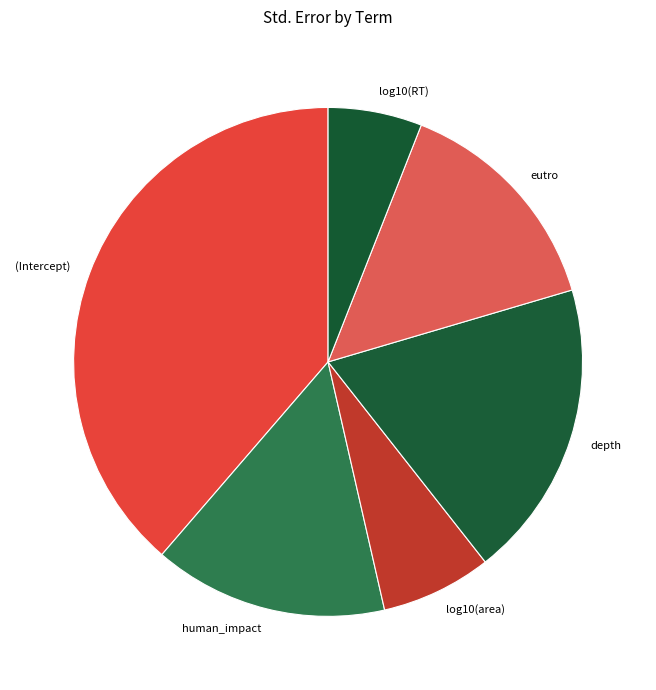

Is the sum of depth and human_impact greater than half?

No